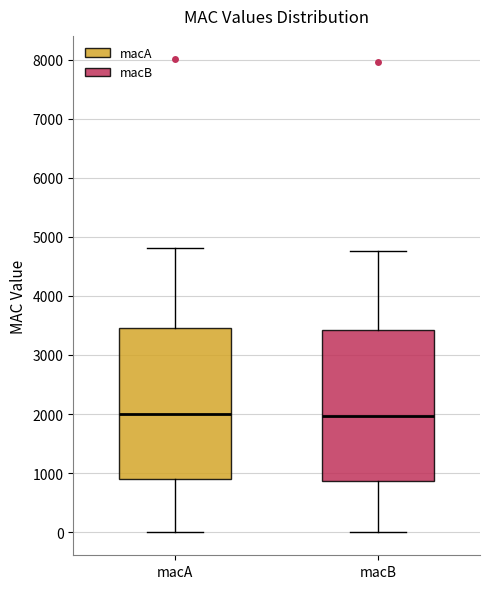

Reading left to right, read every box against the y-axis: the position of its median line, the range the box covers, and the ends of its whiskers. The values are not printed on the chart, so give them approximately, as read against the axis.

macA: median 2000, box 900 to 3500, whiskers 0 to 4800
macB: median 2000, box 900 to 3400, whiskers 0 to 4800